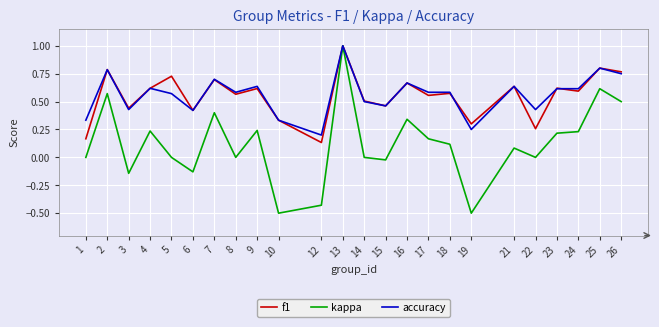

Between 6 and 24, which series saw the biggest shift?

kappa